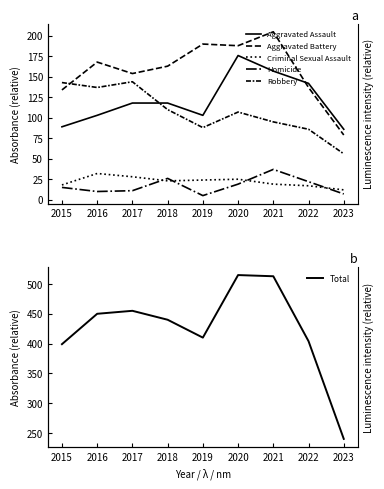

After their last crossing, which series has the higher values: Aggravated Assault or Aggravated Battery?

Aggravated Assault